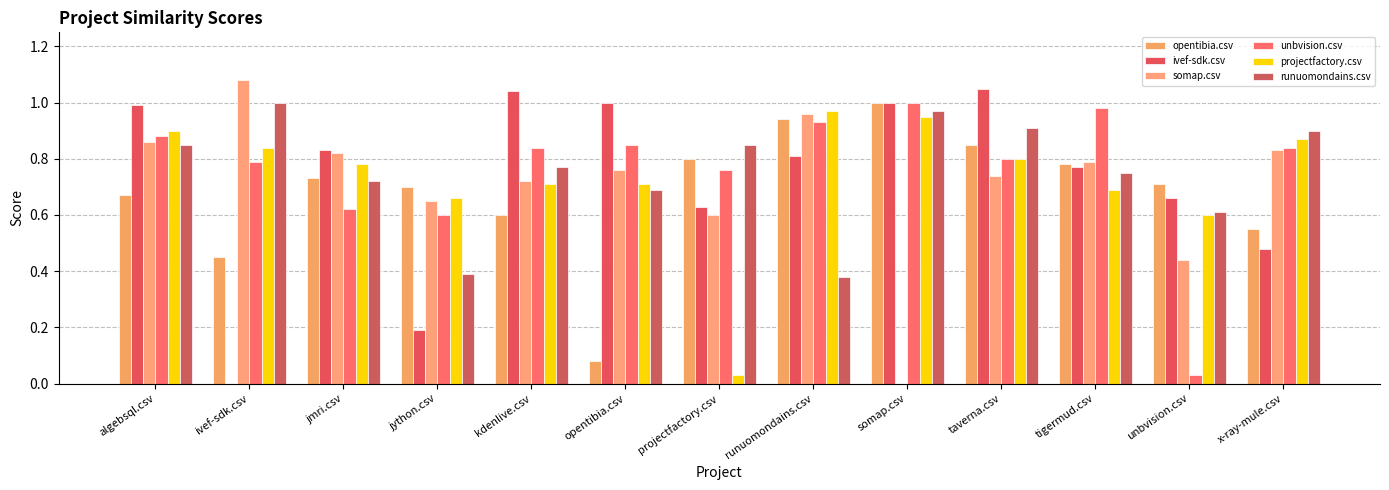

How many positive values does the ivef-sdk.csv series have?

12